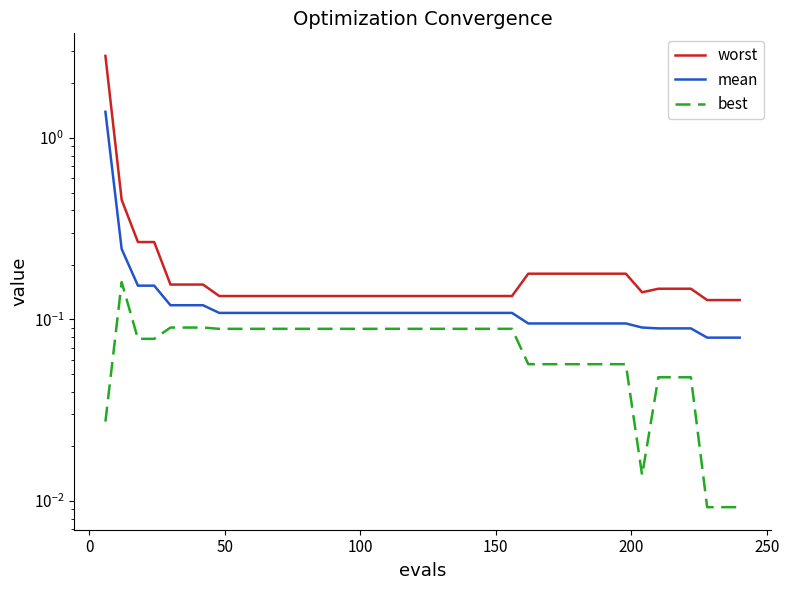

What is the difference between the second highest and minimum values in the mean series?

0.2